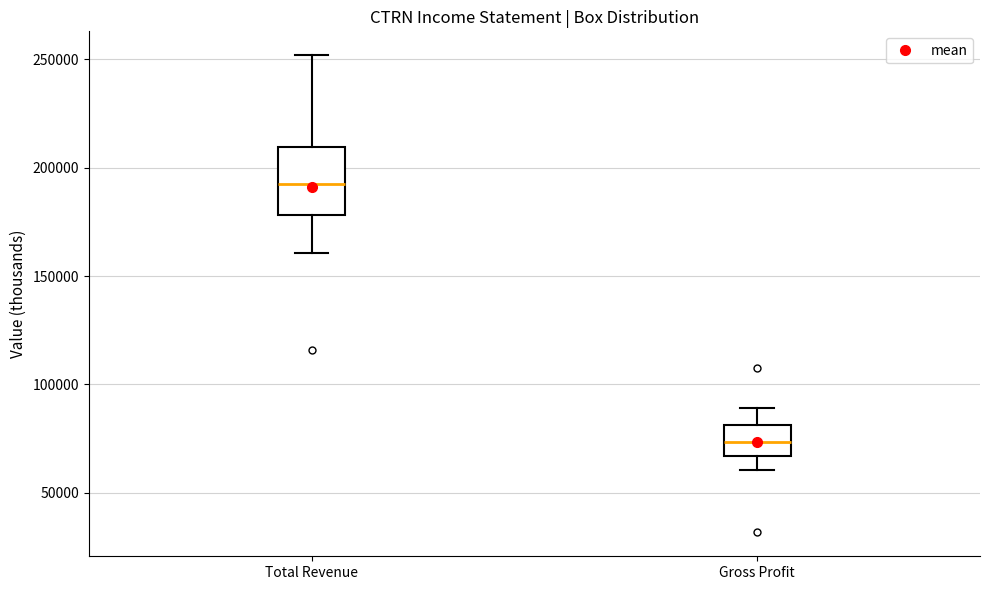

Which box has the lowest median line?

Gross Profit